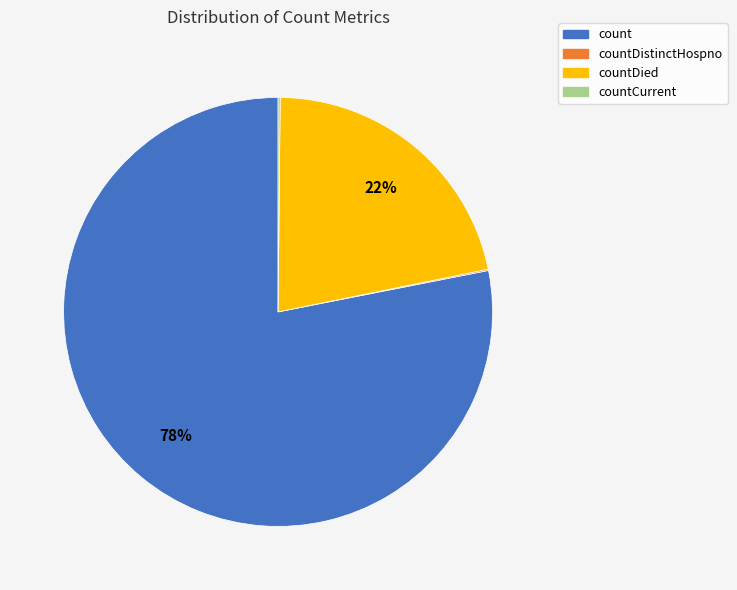

To the nearest percent, what is the combined percentage of countDied and count?

100%